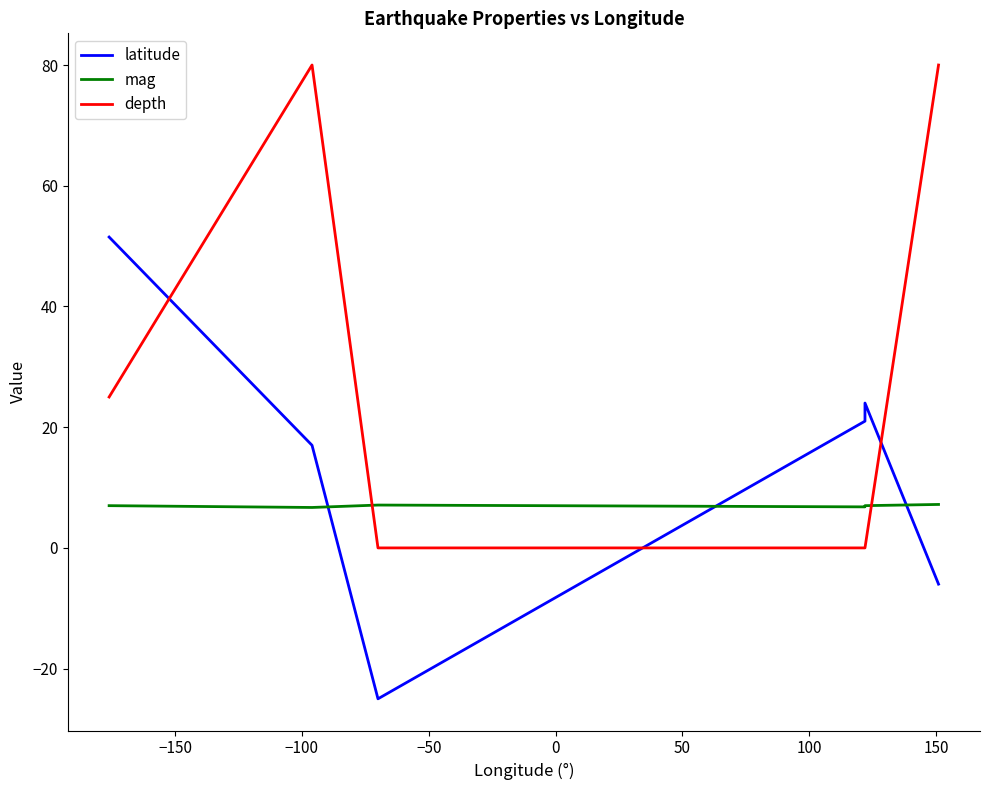

Is it true that mag equals 2.3 at −150?

False